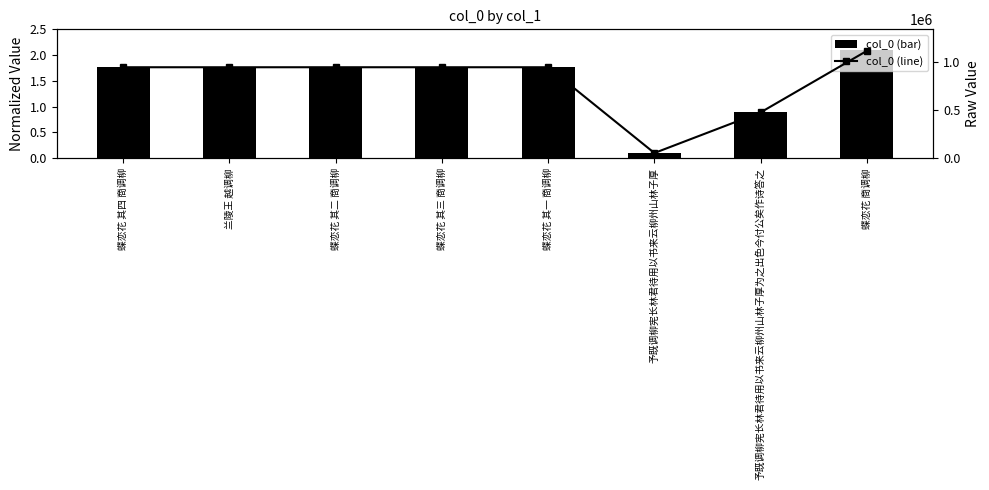

Reading left to right, transcribe all the data shown in this chart.

col_0 (normalized): 蝶恋花 其四 商调柳=1.8	兰陵王 越调柳=1.8	蝶恋花 其二 商调柳=1.8	蝶恋花 其三 商调柳=1.8	蝶恋花 其一 商调柳=1.8	予既调柳宪长林君待用以书来云柳州山林子厚=0.1	予既调柳宪长林君待用以书来云柳州山林子厚为之出色今付公矣作诗答之=0.9	蝶恋花 商调柳=2.1
col_0 (raw): 蝶恋花 其四 商调柳=949243.0	兰陵王 越调柳=949107.0	蝶恋花 其二 商调柳=949246.0	蝶恋花 其三 商调柳=949241.0	蝶恋花 其一 商调柳=949240.0	予既调柳宪长林君待用以书来云柳州山林子厚=54908.0	予既调柳宪长林君待用以书来云柳州山林子厚为之出色今付公矣作诗答之=478898.0	蝶恋花 商调柳=1120444.0